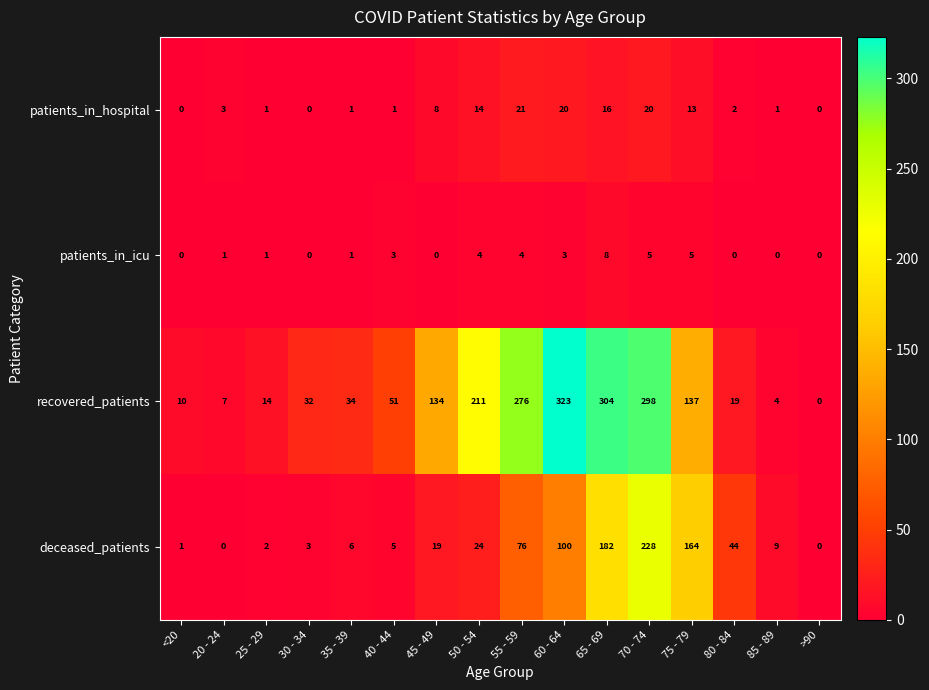

How many categories are shown in the chart?

16